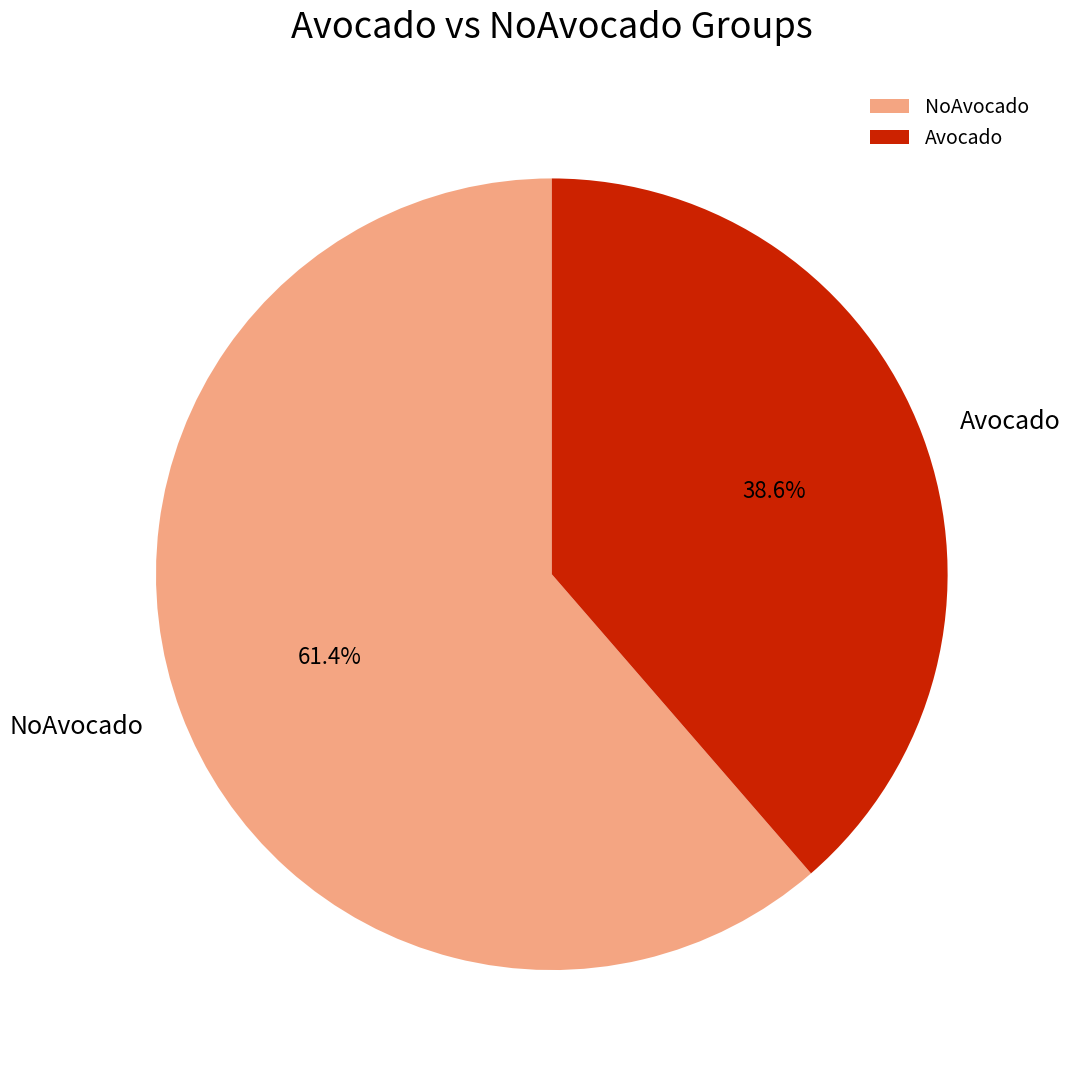

What is the majority slice?

NoAvocado